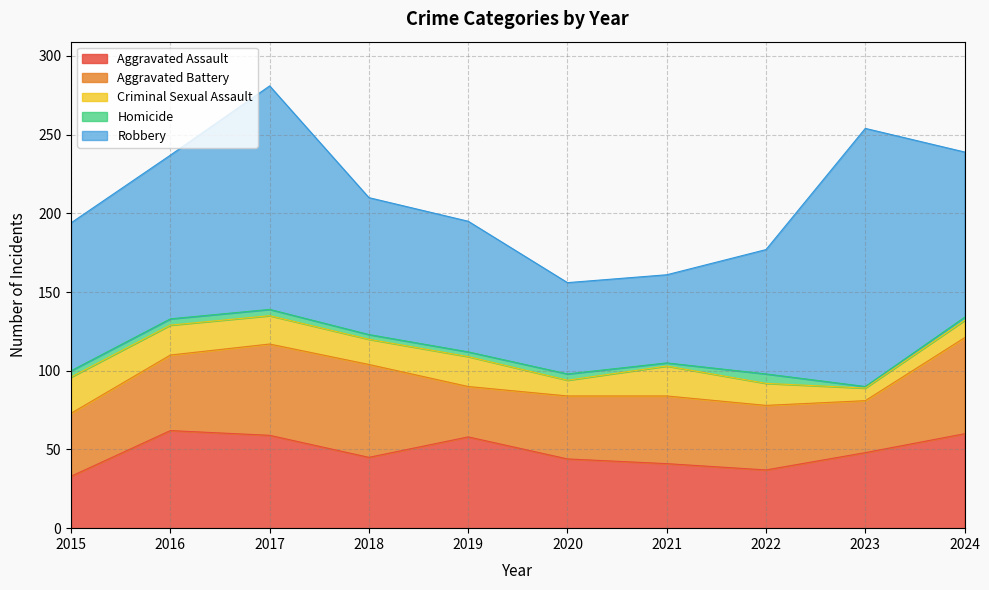

True or false: Homicide has a value of 6 at 2020.

False